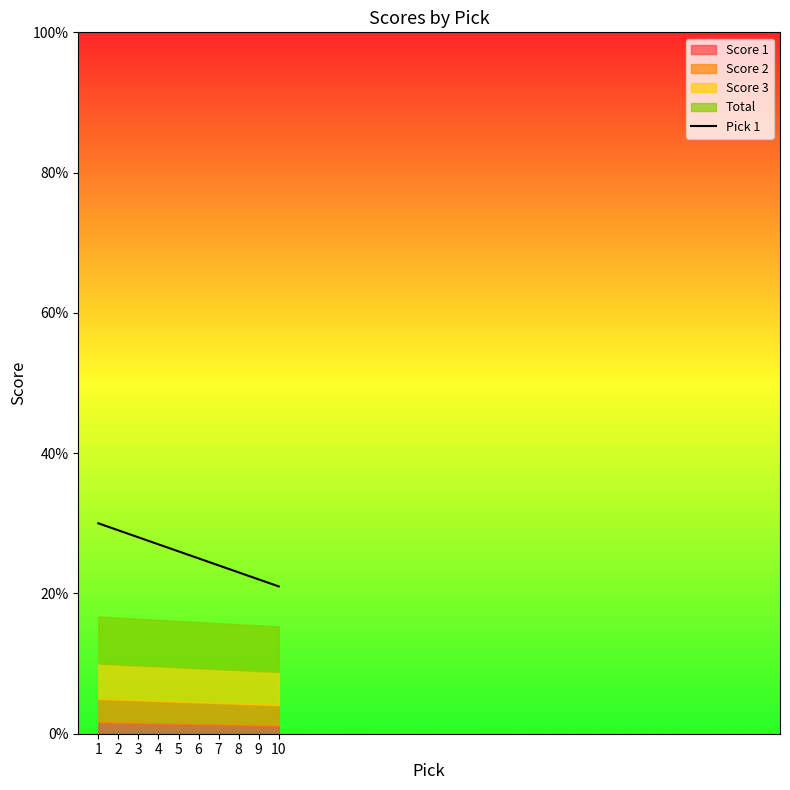

Read the value at 6.

25